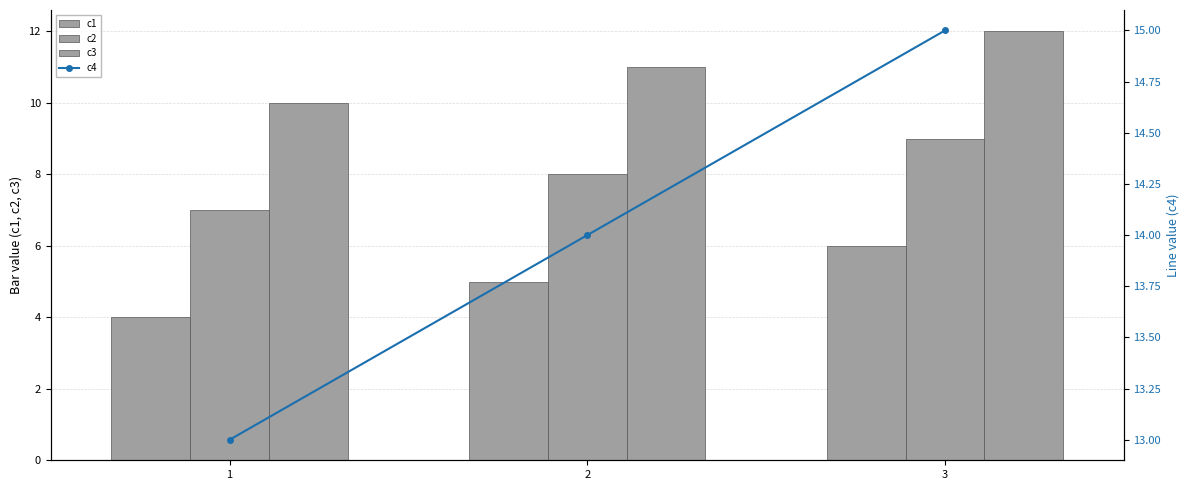

Which series has the largest total across all categories?

c4